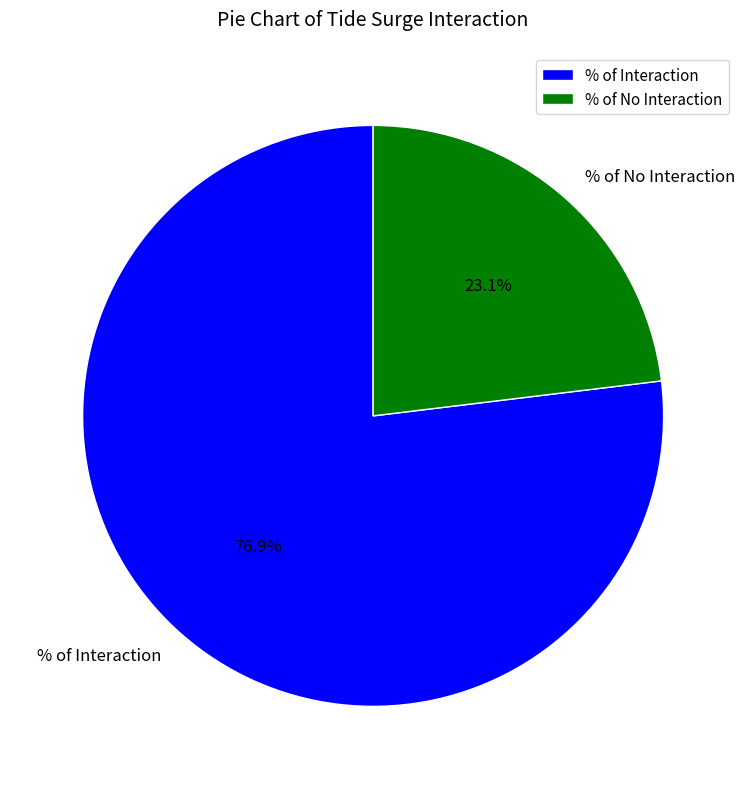

What is the smallest slice in the pie chart?

% of No Interaction